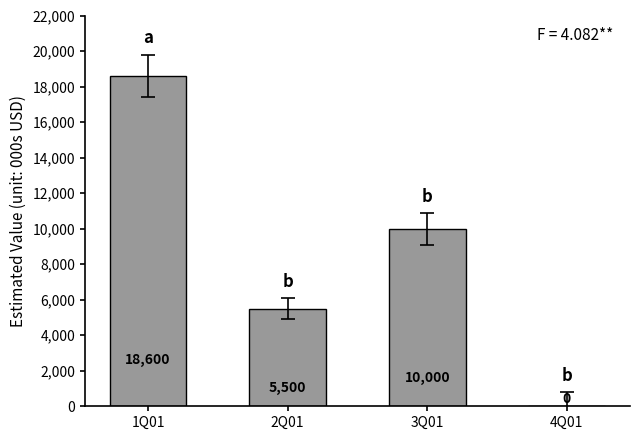

How many values are between 5500 and 18600?

3